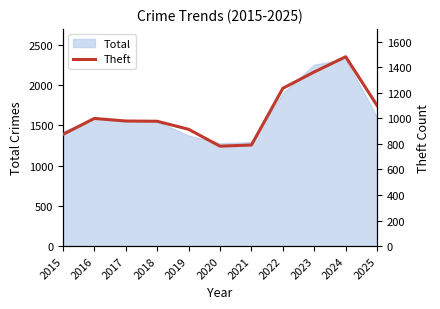

The chart shows a value of 782 at 2020. True or false?

True